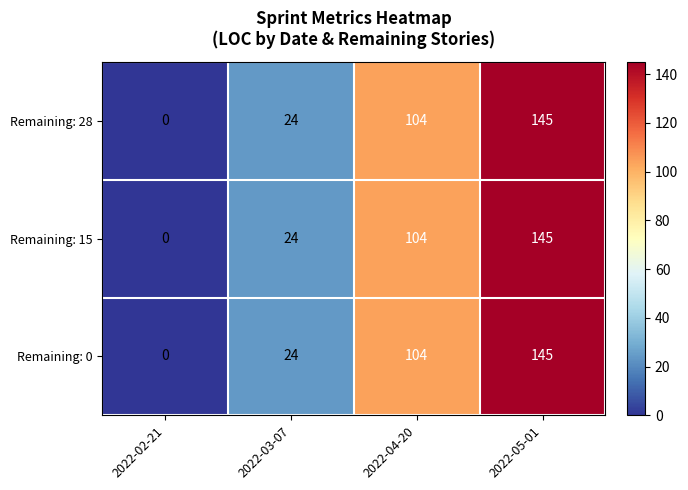

What is the difference between the maximum and minimum values in the Remaining: 15 series?

145